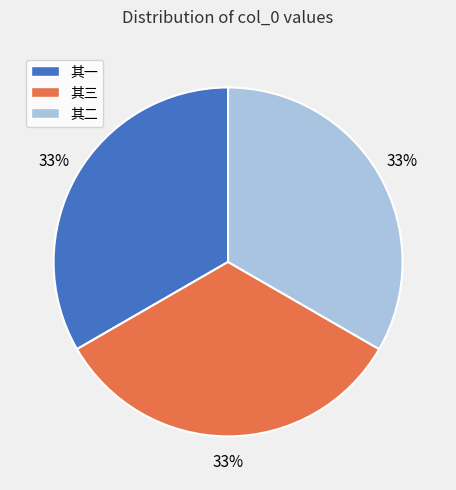

Count the number of slices in the pie.

3